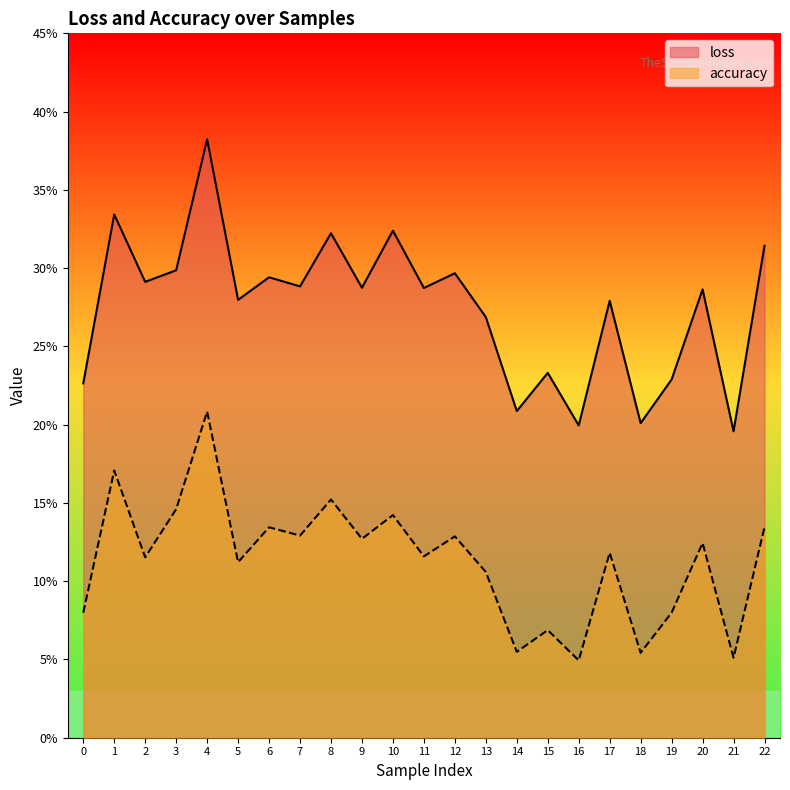

True or false: accuracy has more than 2 interior local peaks.

True